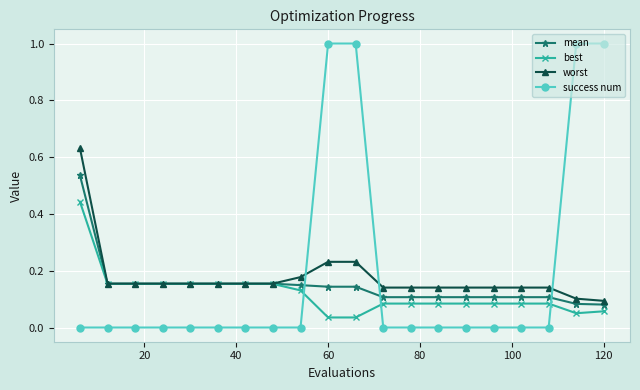

Rank the series by their average value, from lowest to highest.

best, mean, worst, success num